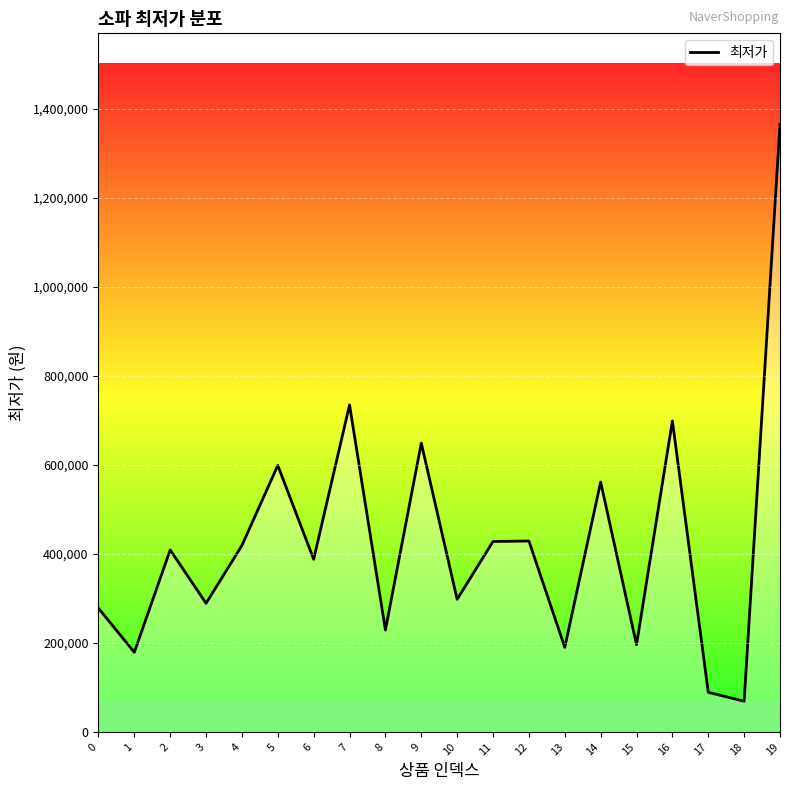

At which category does the data reach its first local peak?

2